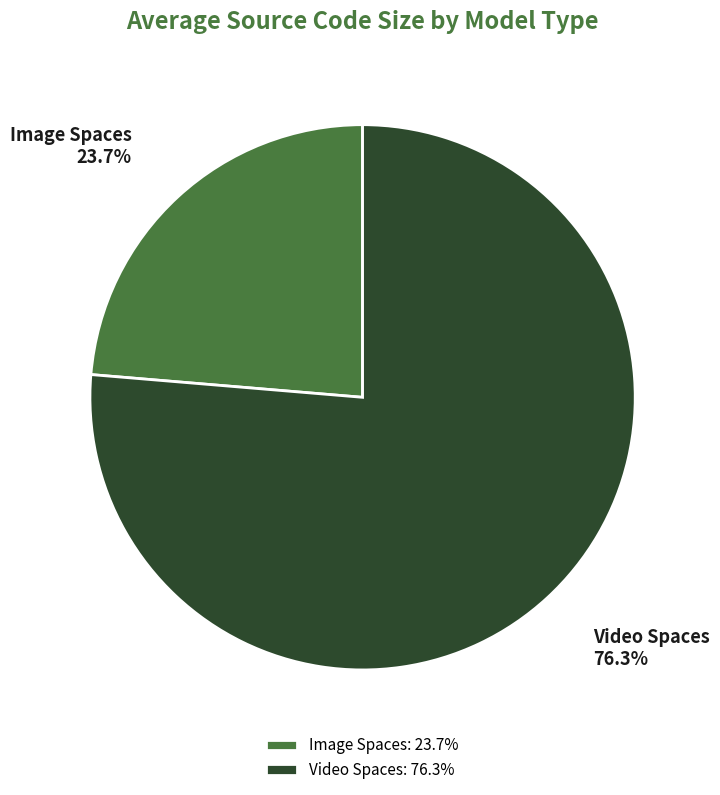

Which slice is the smallest?

Image Spaces